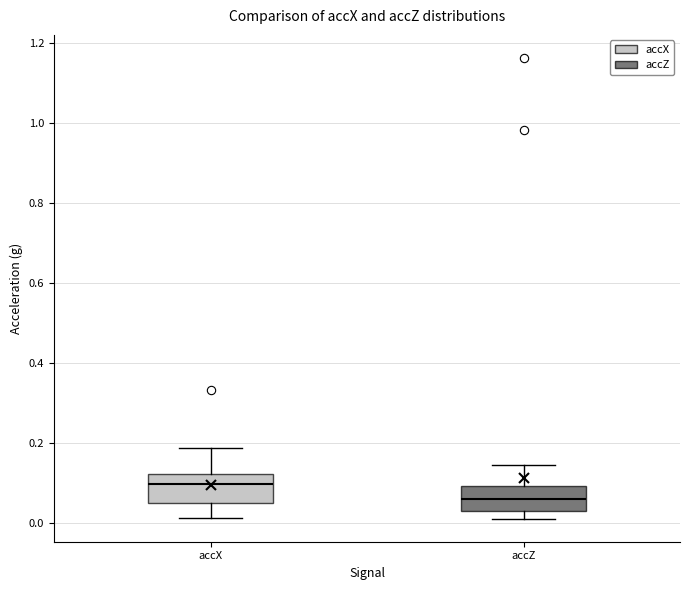

Reading left to right, transcribe this box plot: for each box, give where its median line is, the range the box spans, and where its two whiskers end, as read against the y-axis. The values are not printed on the chart, so give them approximately, as read against the axis.

accX: median 0.10, box 0.04 to 0.12, whiskers 0.02 to 0.18
accZ: median 0.06, box 0.02 to 0.10, whiskers 0.02 (just below the box's lower edge) to 0.14